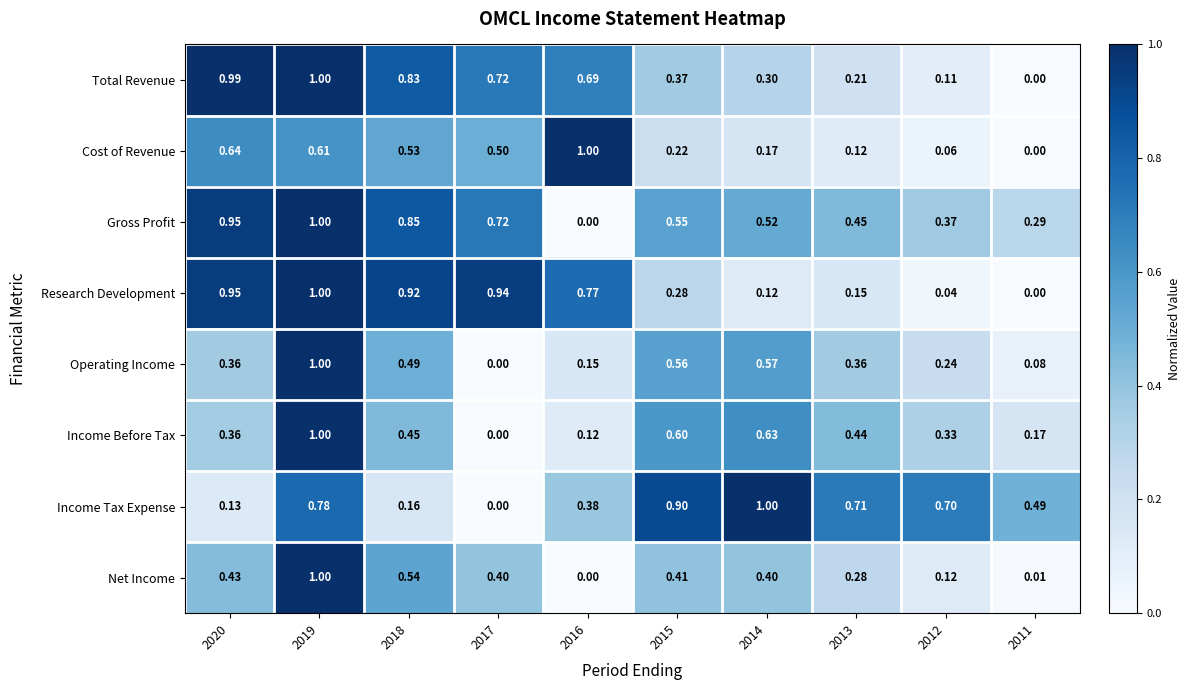

Between 2015 and 2011, which series saw the biggest shift?

Operating Income